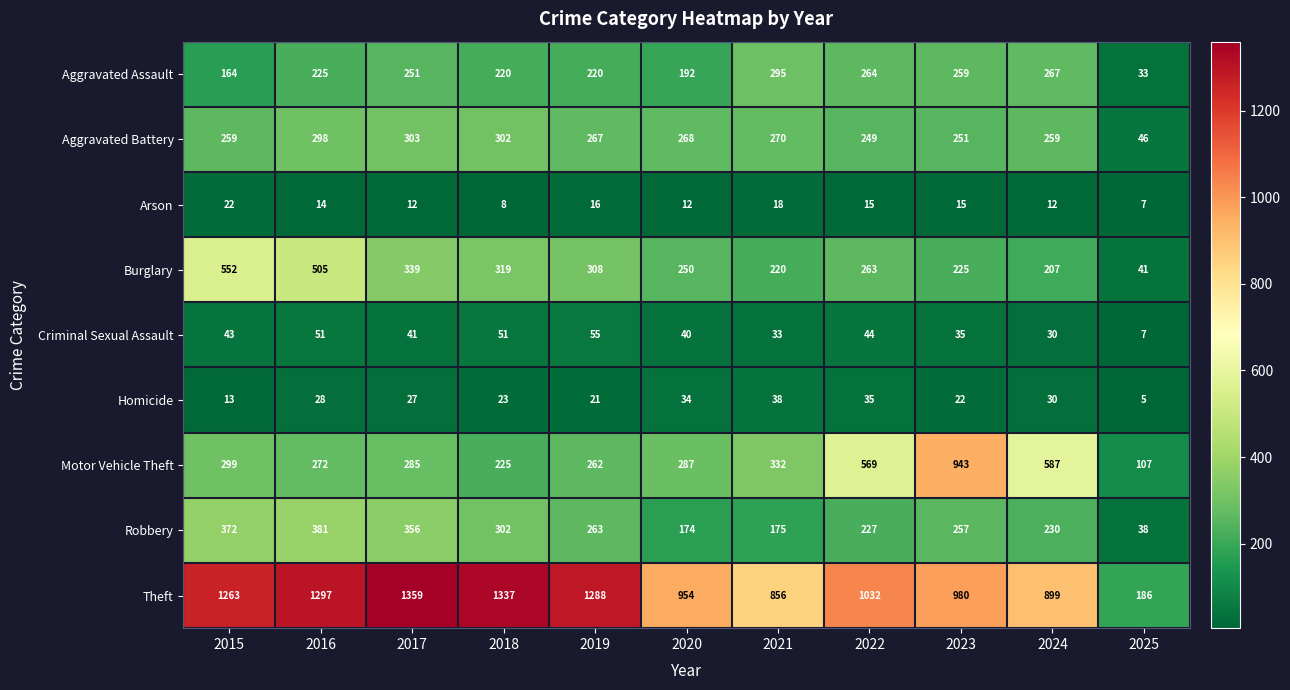

List the series in order of their peak value, highest first.

Theft, Motor Vehicle Theft, Burglary, Robbery, Aggravated Battery, Aggravated Assault, Criminal Sexual Assault, Homicide, Arson